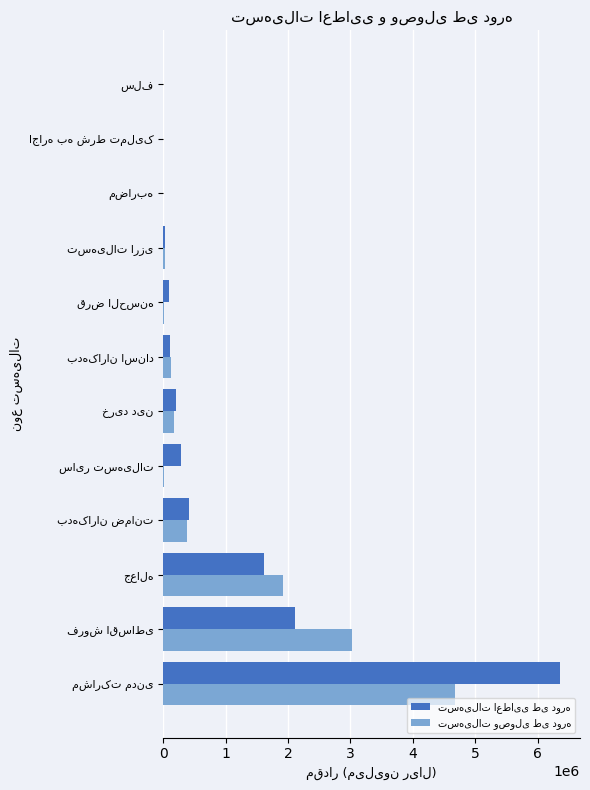

What is the greatest value displayed?

6357800